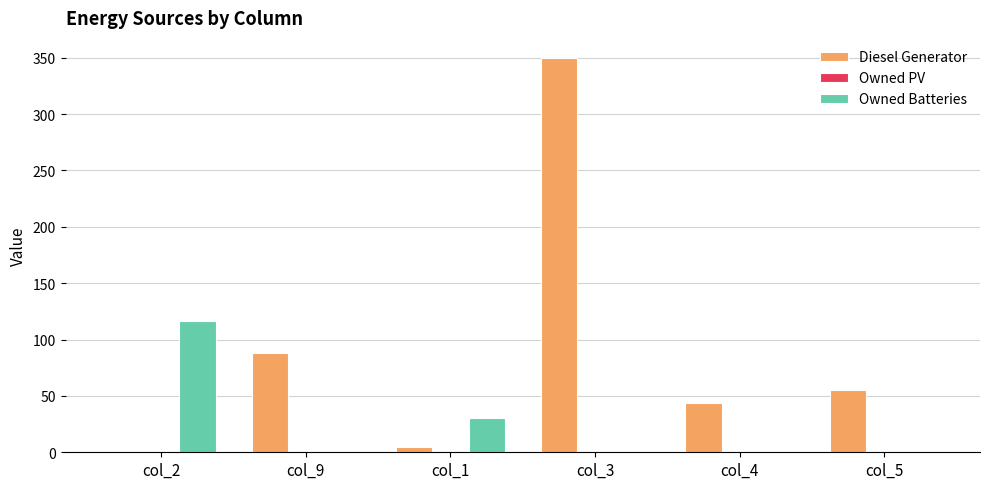

Is the value of Diesel Generator at col_4 greater than the value of Owned Batteries at col_5?

Yes